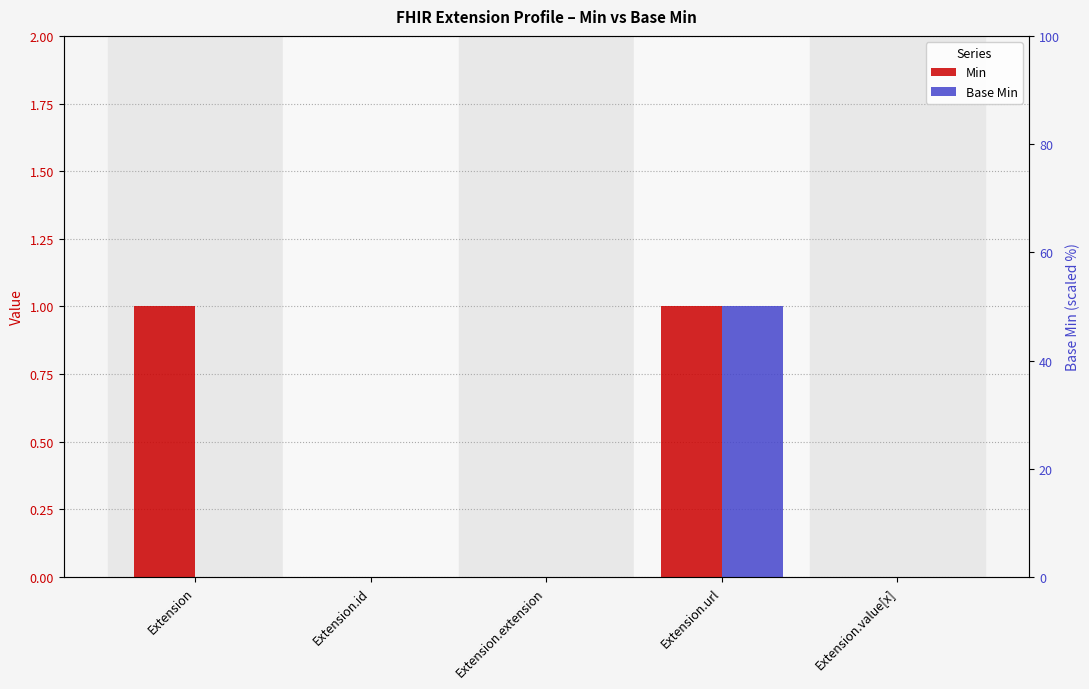

Which category has the highest value across all series?

Extension